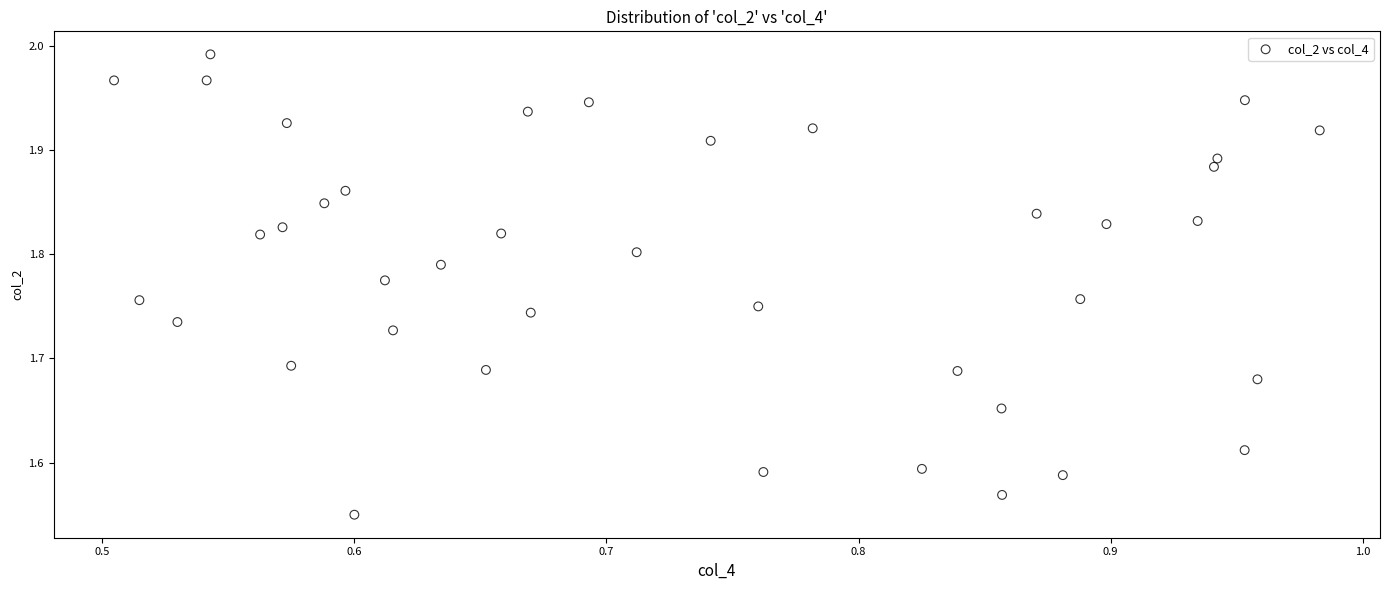

What is the range of X values (max minus min)?

0.5